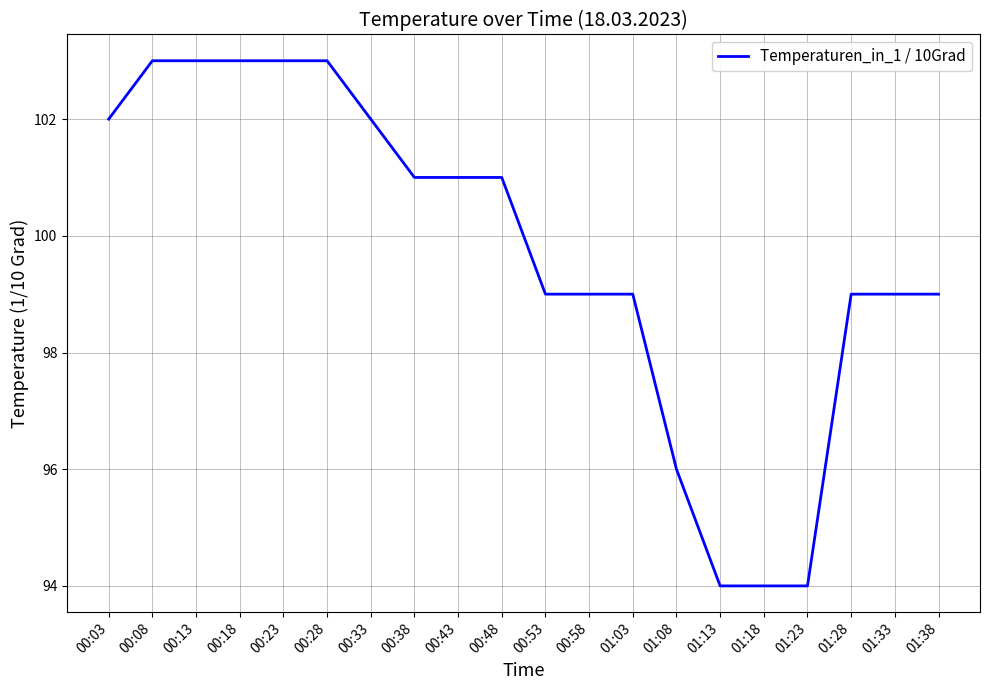

What is the difference between the second highest and minimum values?

9